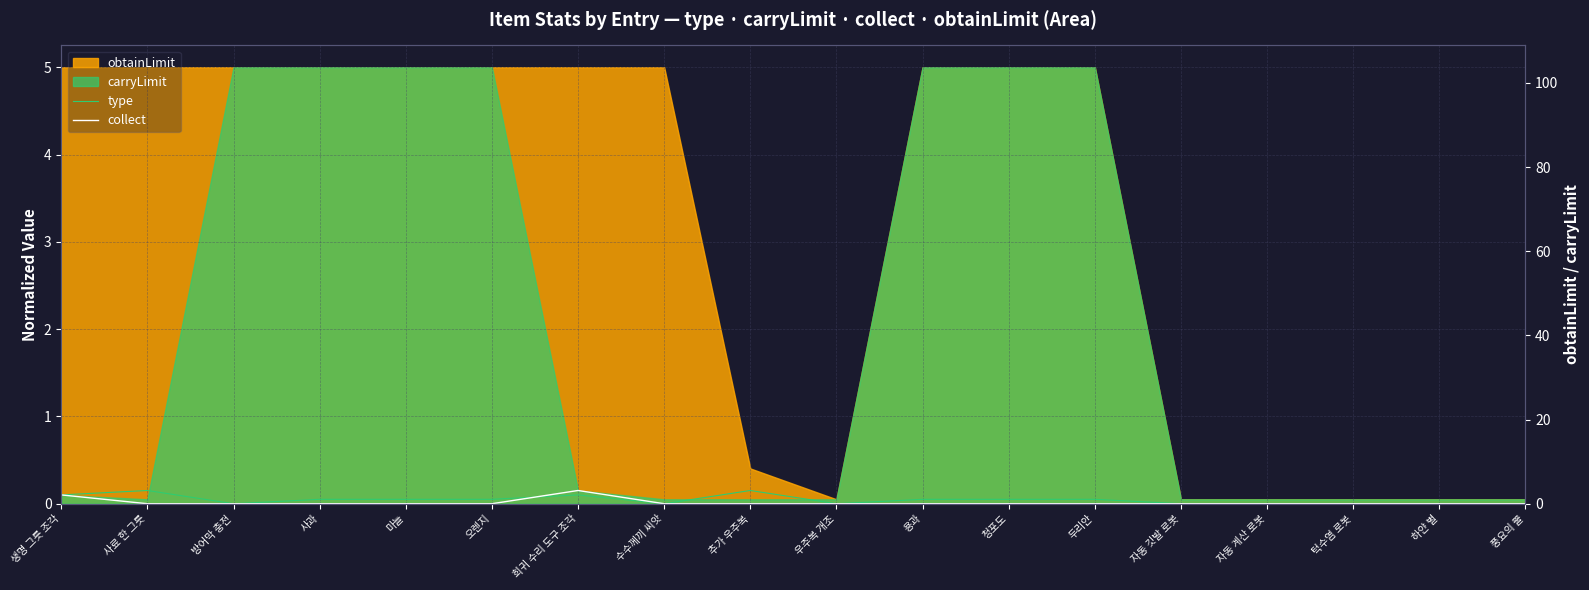

What is the label of the 1st point from the right?

풍요의 뿔